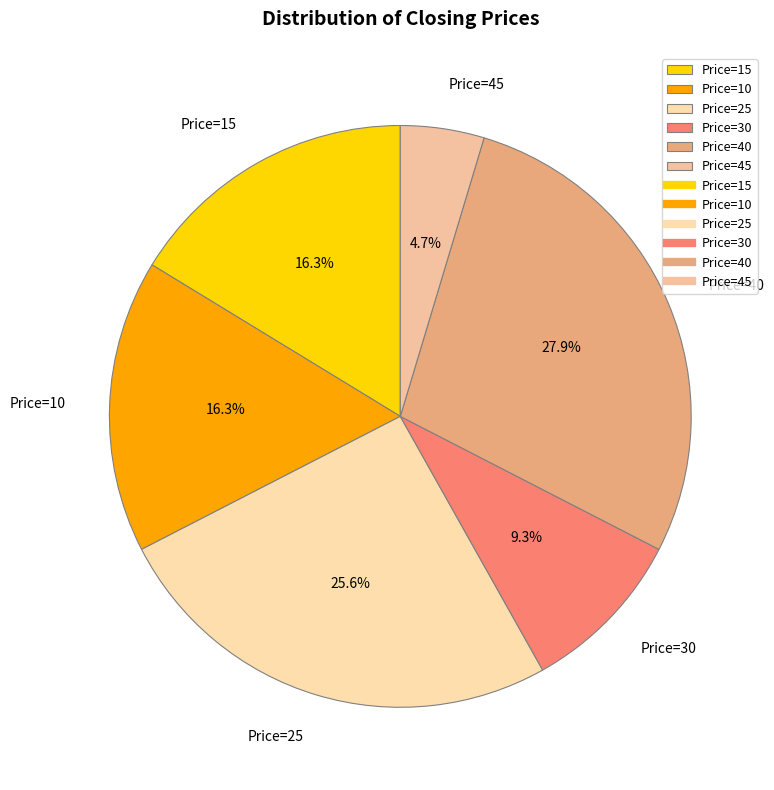

Approximately how many times larger is the value at Price=45 compared to Price=15?

0.3